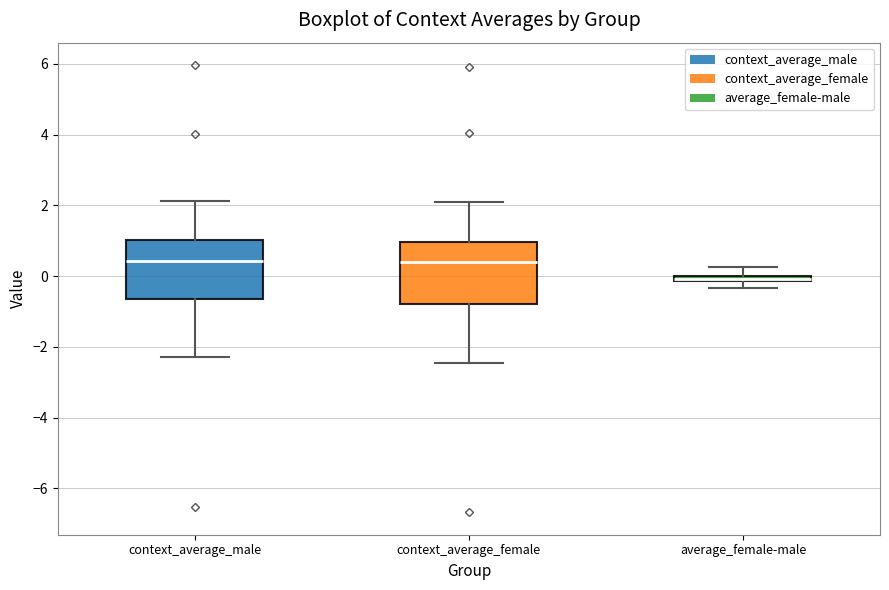

Which box has the lowest median line?

average_female-male